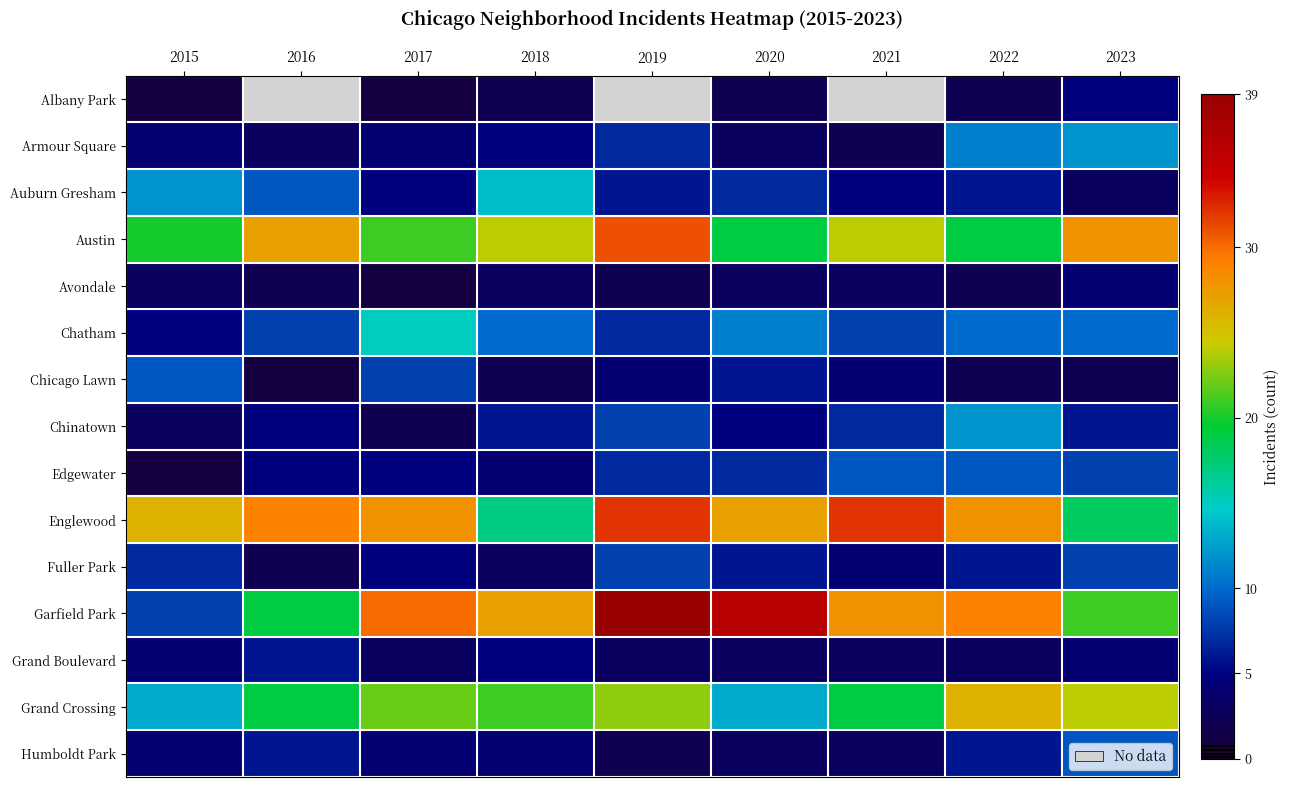

Between 2015 and 2019, which is larger?

2019